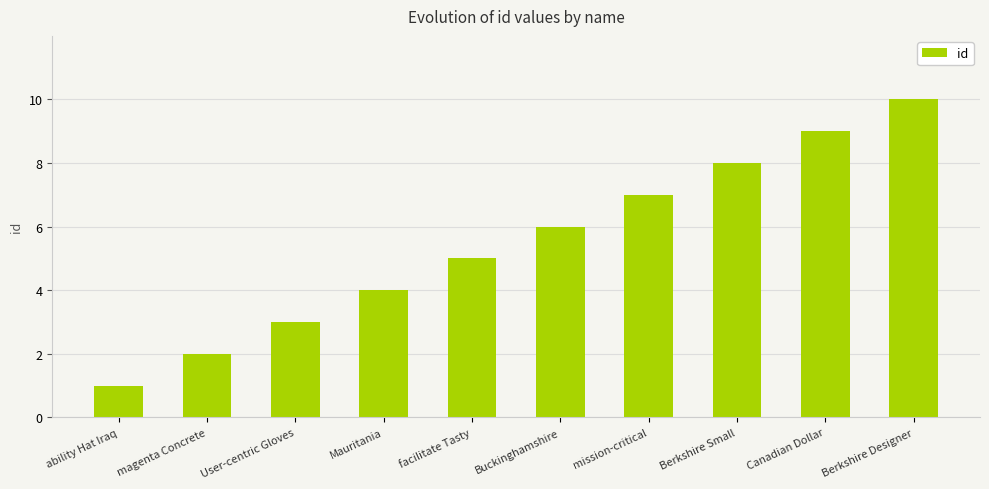

How many data points are less than 6?

5